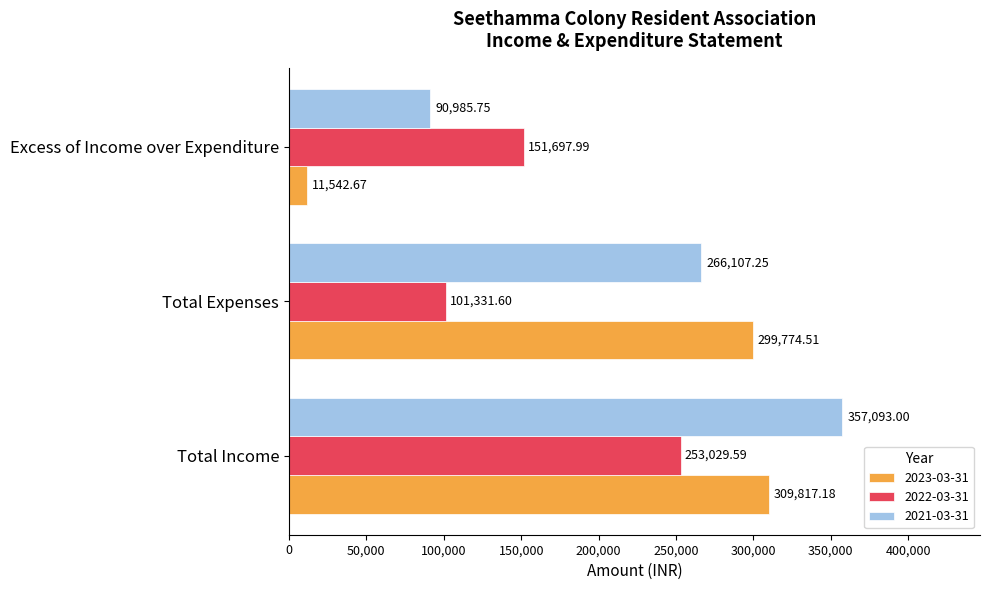

What is the sum of all 2021-03-31 values?

714186.0